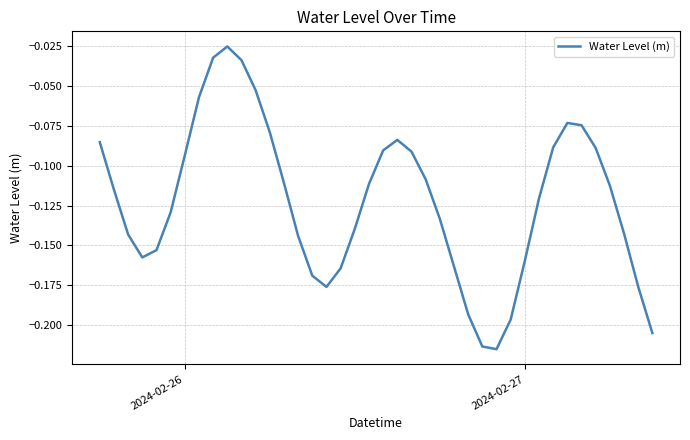

Is this an area chart (filled region under the line)?

No